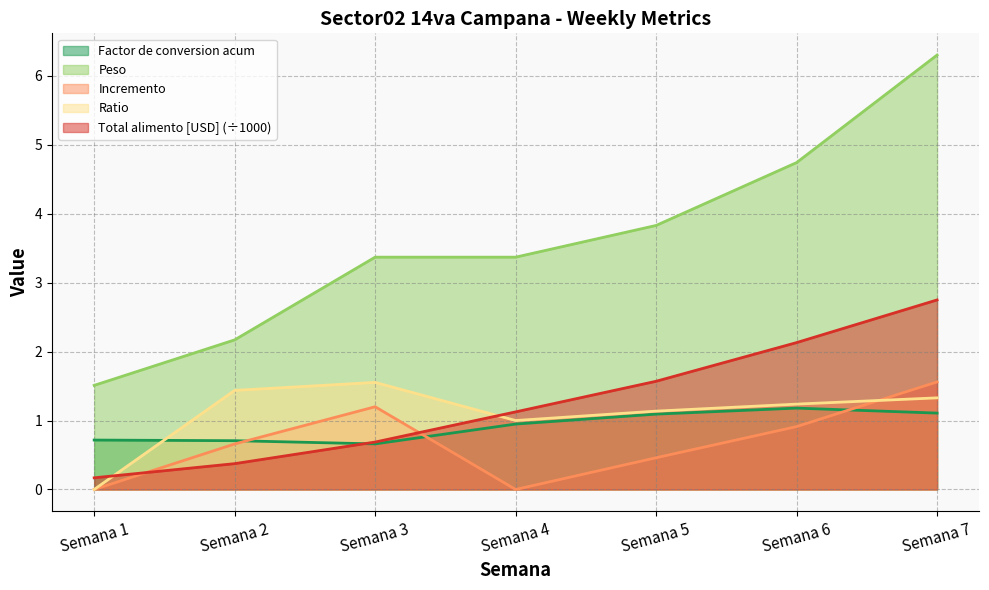

Between Semana 4 and Semana 3, which is larger?

Semana 4